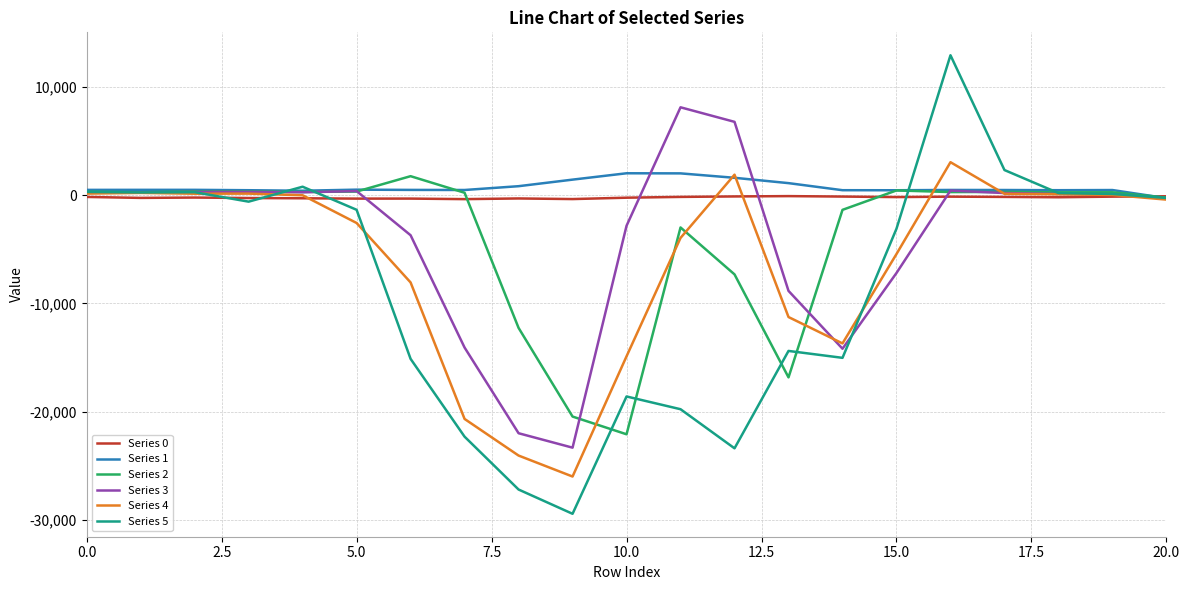

What is the difference between the maximum and minimum values in the Series 0 series?

279.0